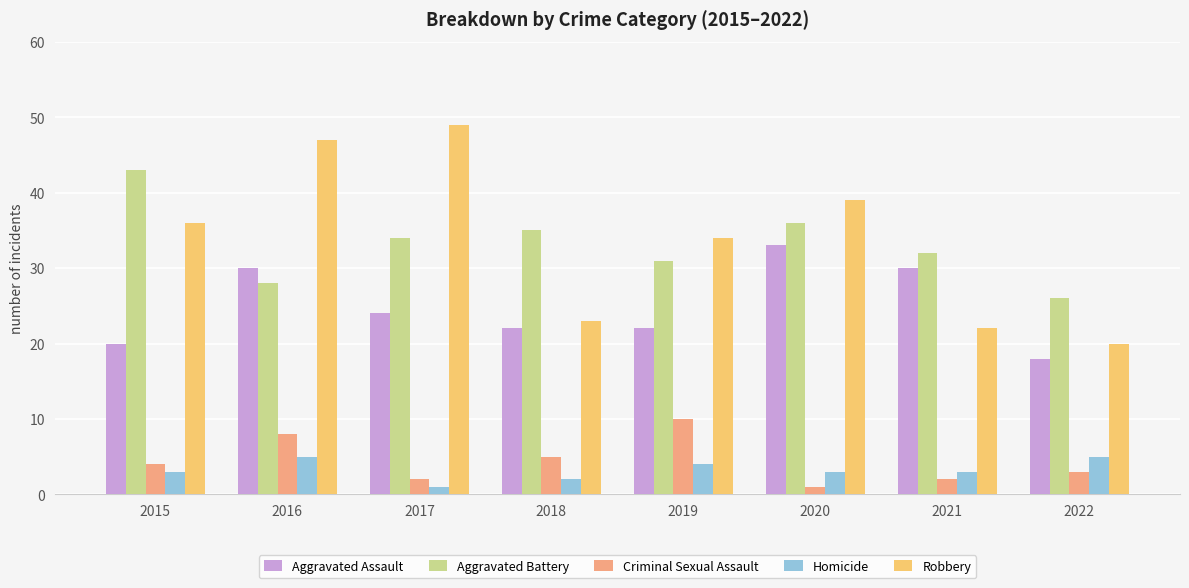

At which label is Aggravated Battery closest to 34?

2017